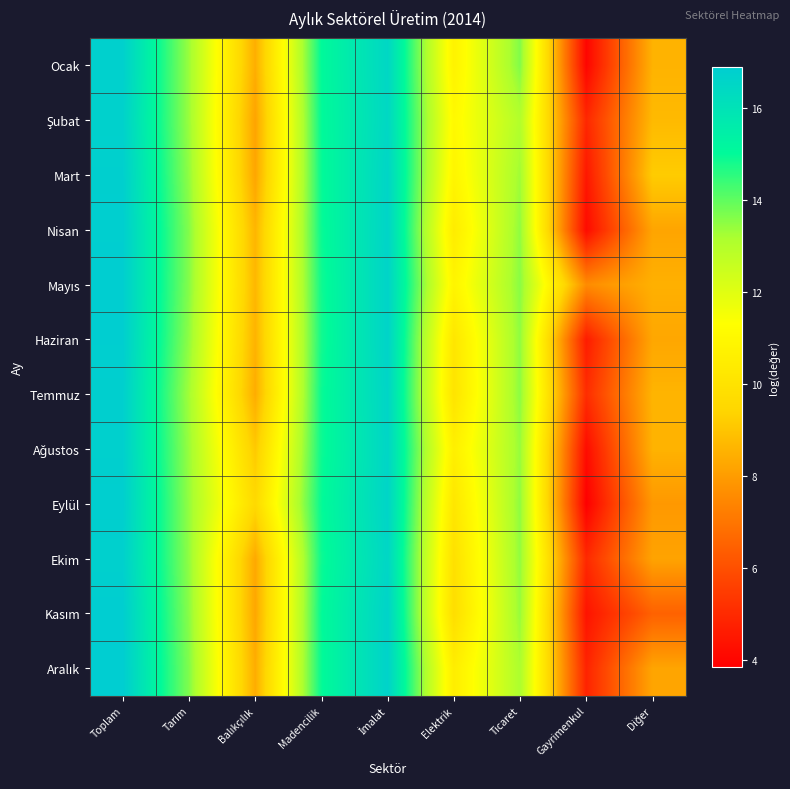

At how many categories does at least one series exceed 14?

3